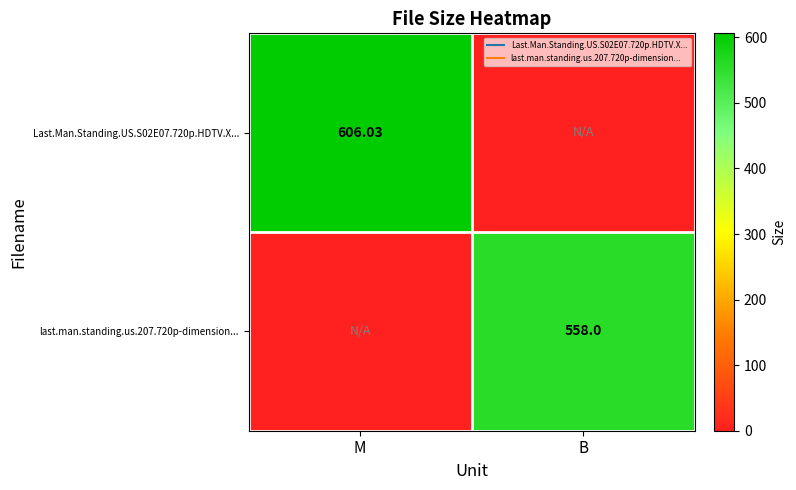

What is the sum of all last.man.standing.us.207.720p-dimension... values?

558.0